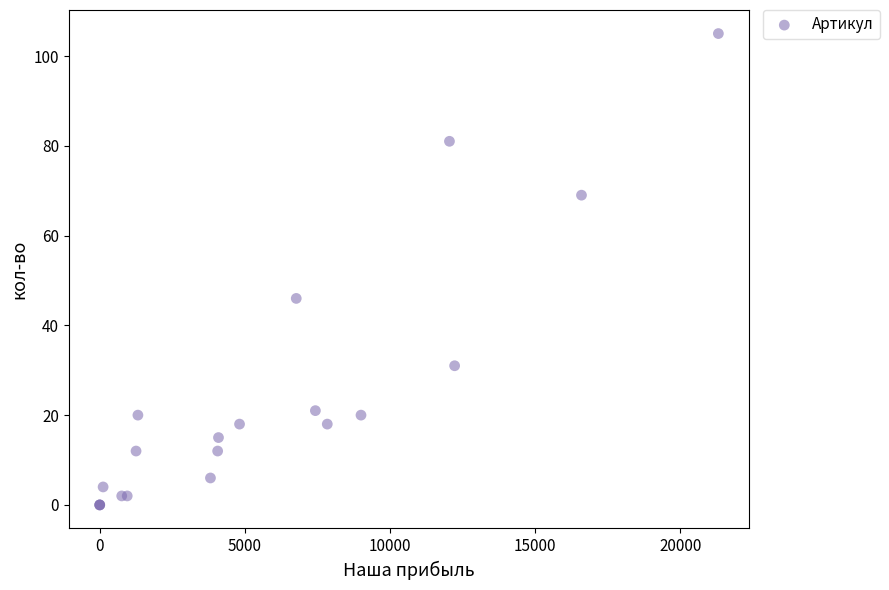

What Y value in the scatter plot is closest to 52?

46